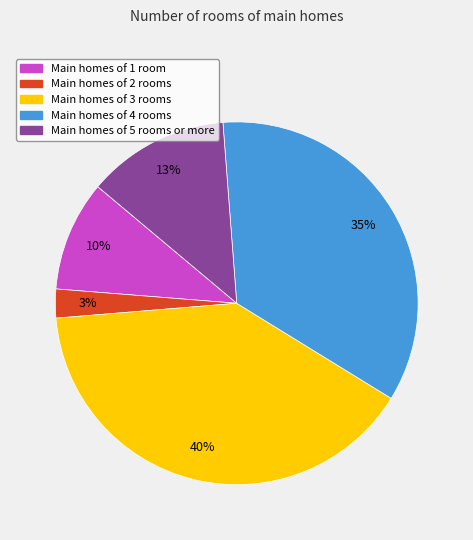

Does any single category account for the majority?

No